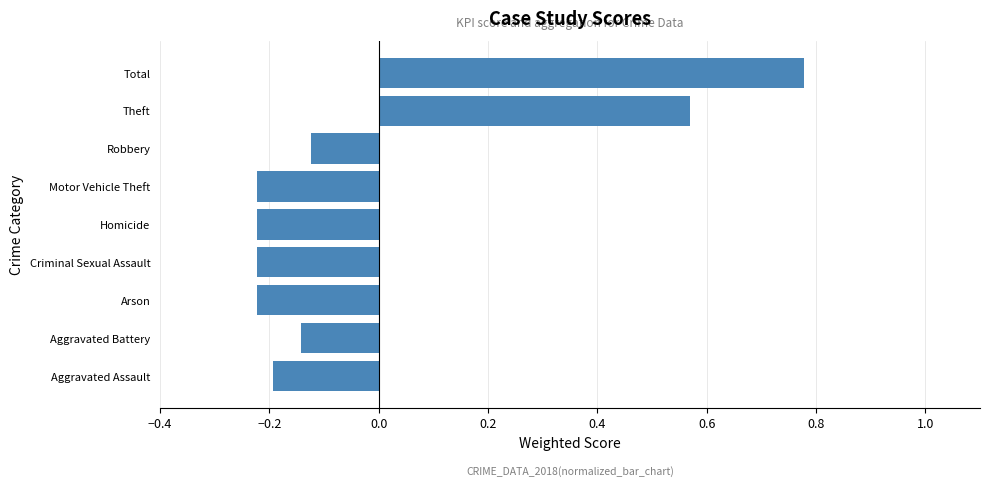

The value at Total is 1.2. True or false?

False